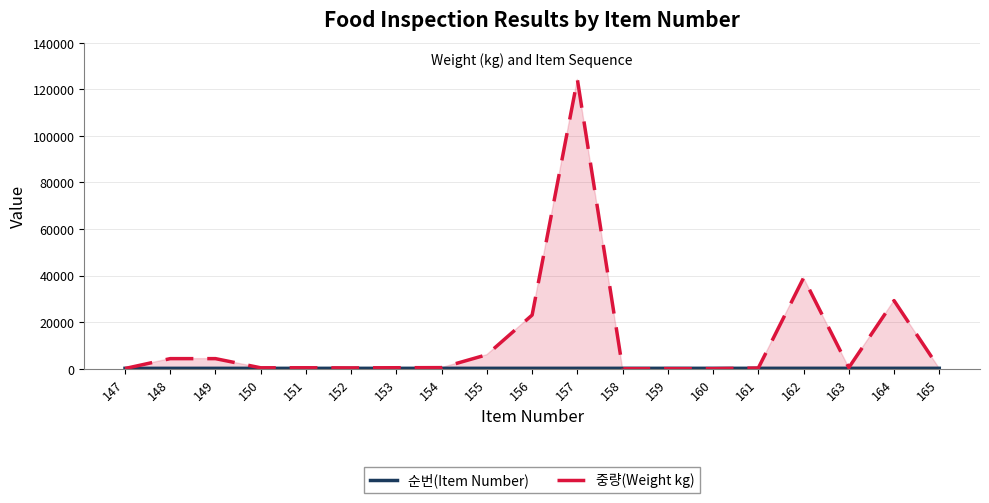

At which label is 순번(Item Number) closest to 156?

156